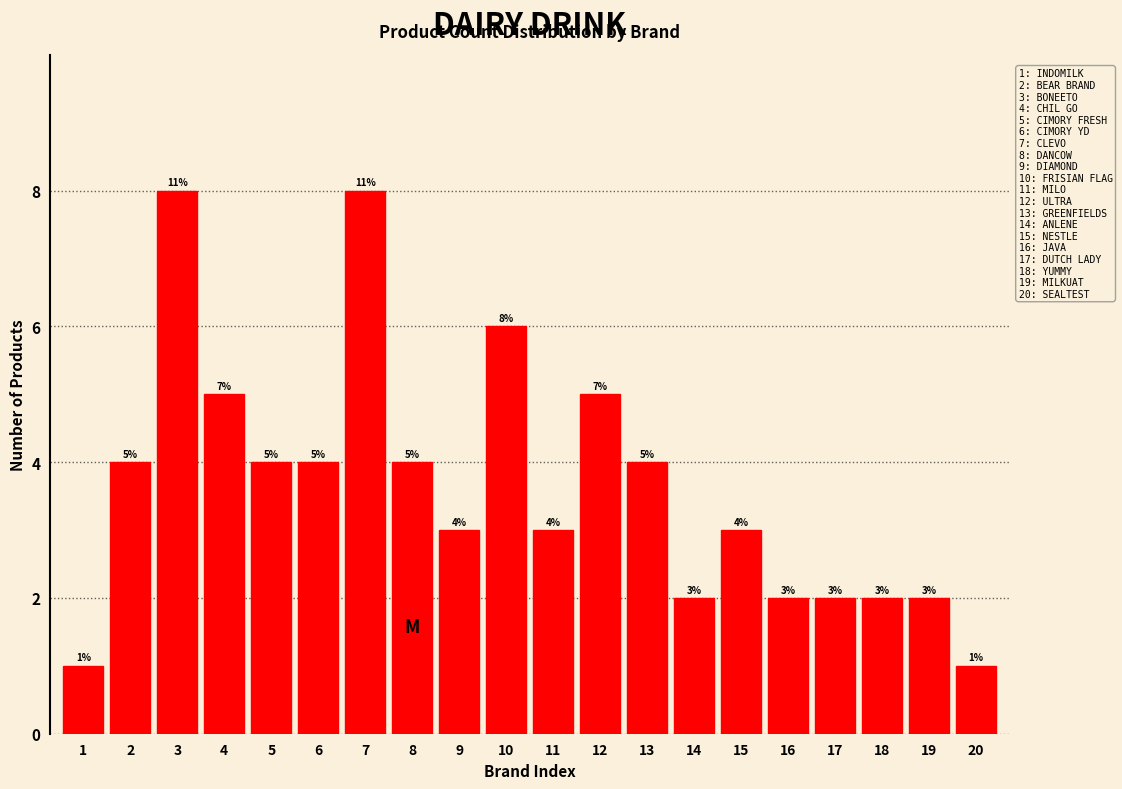

Reading right to left, extract all data points from this chart.

20=1	19=2	18=2	17=2	16=2	15=3	14=2	13=4	12=5	11=3	10=6	9=3	8=4	7=8	6=4	5=4	4=5	3=8	2=4	1=1